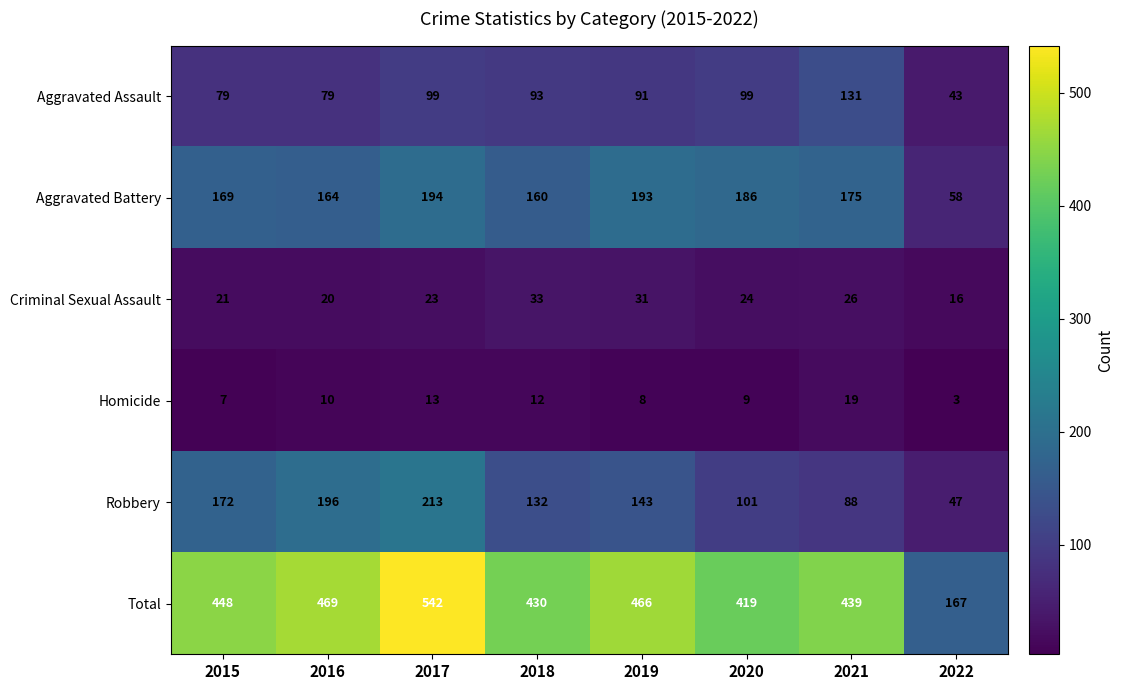

How many distinct data groups are displayed?

6